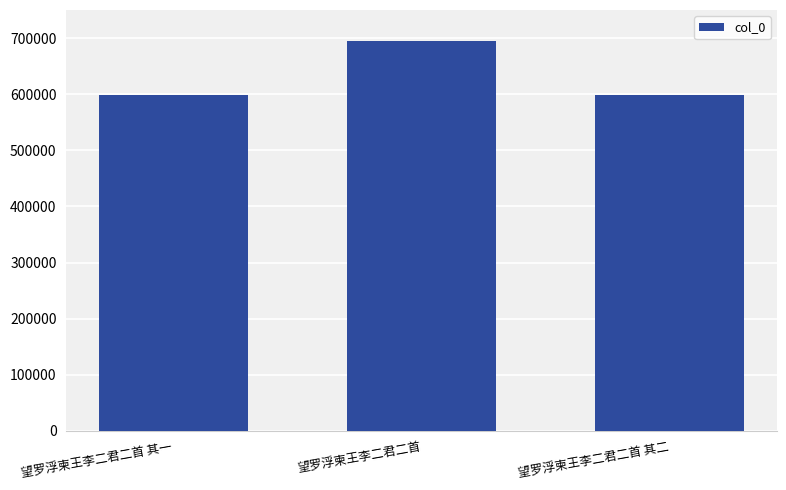

What is the smallest value displayed?

597821